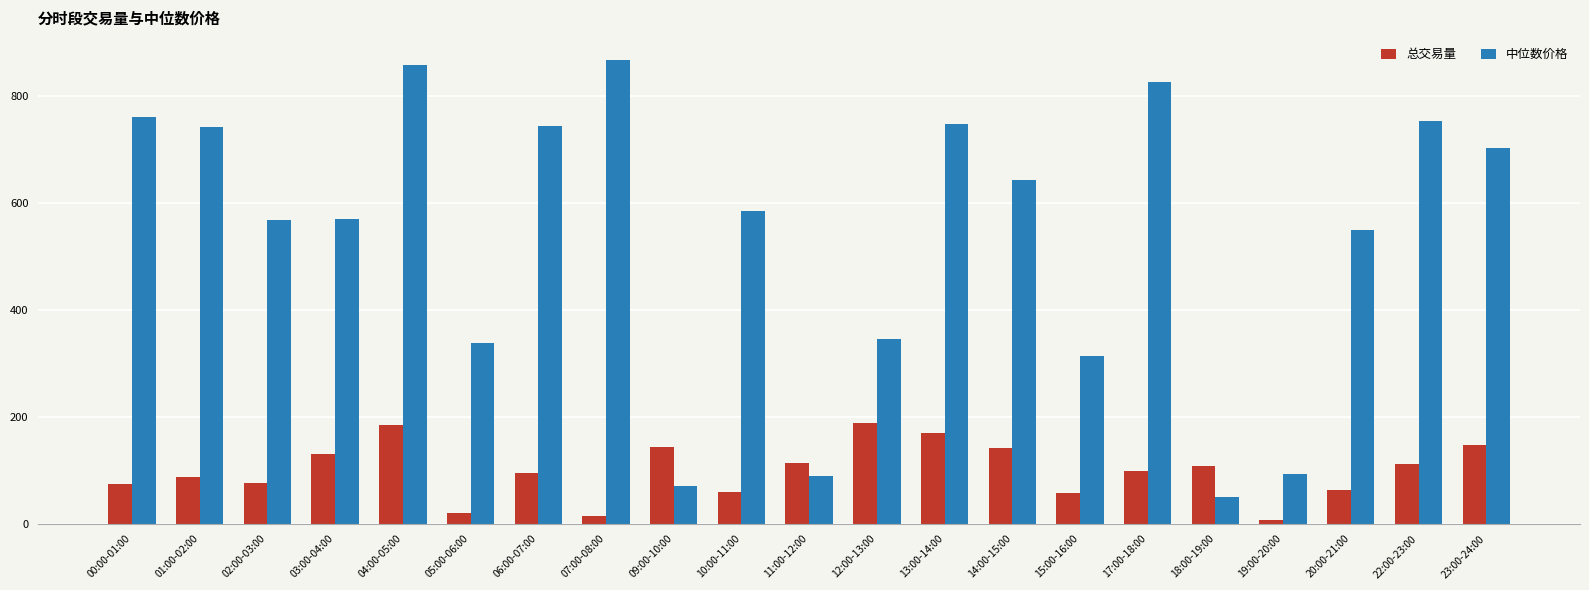

Rank the series by their average value, from highest to lowest.

中位数价格, 总交易量